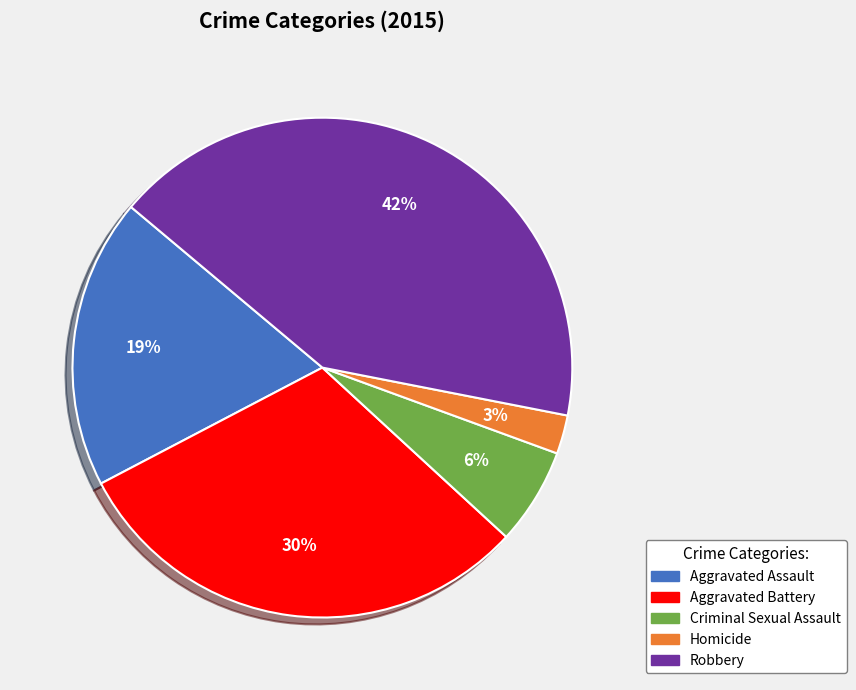

Which has a higher value, Robbery or Aggravated Battery?

Robbery